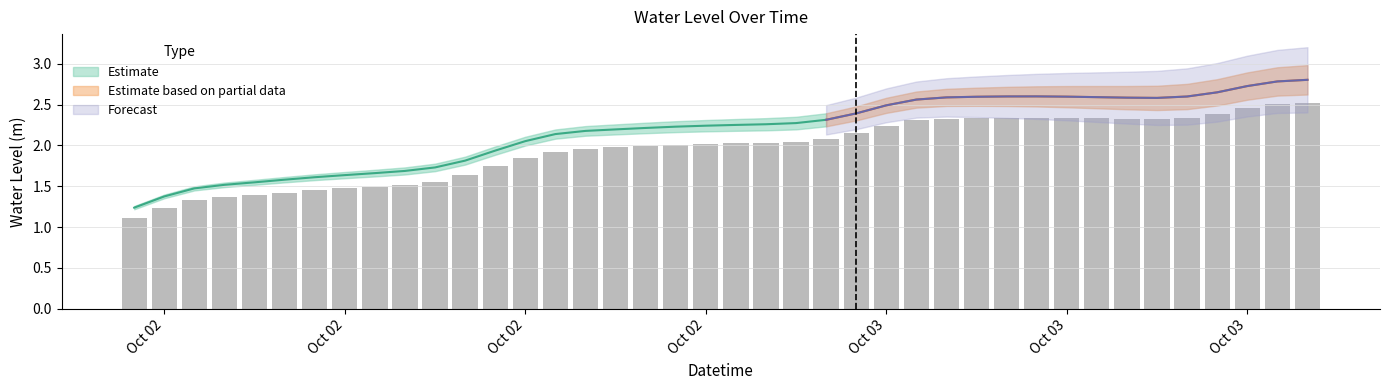

Which label corresponds to the largest value in the chart?

2024-10-03 15:00:00